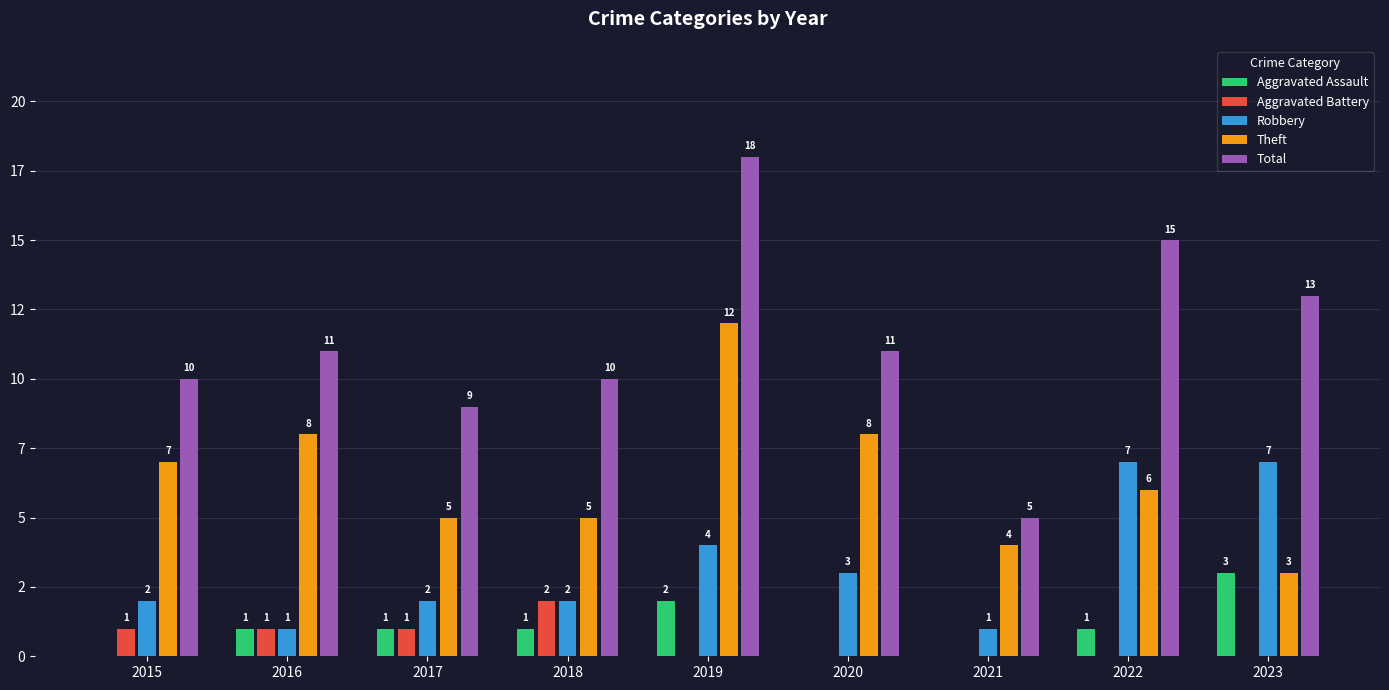

Between 2016 and 2021, which series saw the biggest shift?

Total